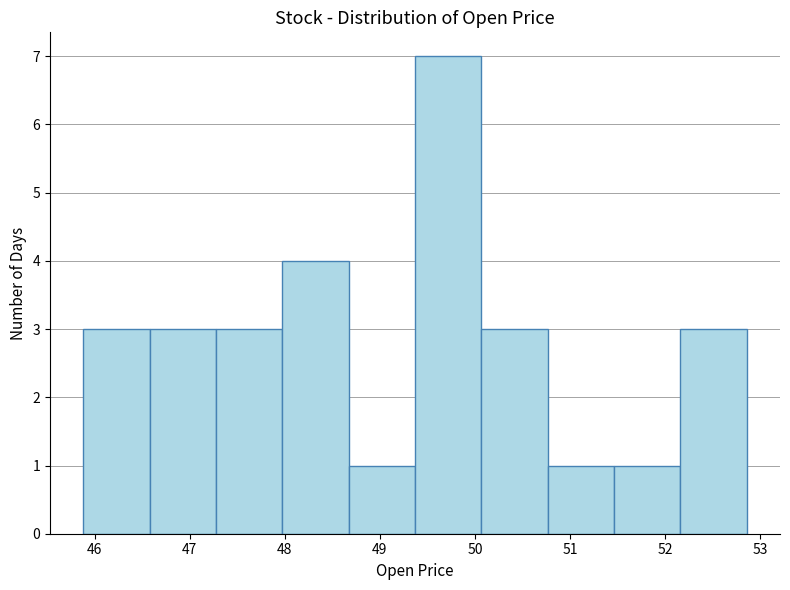

Reading left to right, transcribe this chart: for each bar, give the range it covers on the x-axis and its height. Neither the bar edges nor the heights are printed on the chart, so give them approximately, as read against the axes.

45.9 to 46.6: 3
46.6 to 47.3: 3
47.3 to 48.0: 3
48.0 to 48.7: 4
48.7 to 49.4: 1
49.4 to 50.1: 7
50.1 to 50.8: 3
50.8 to 51.5: 1
51.5 to 52.2: 1
52.2 to 52.9: 3